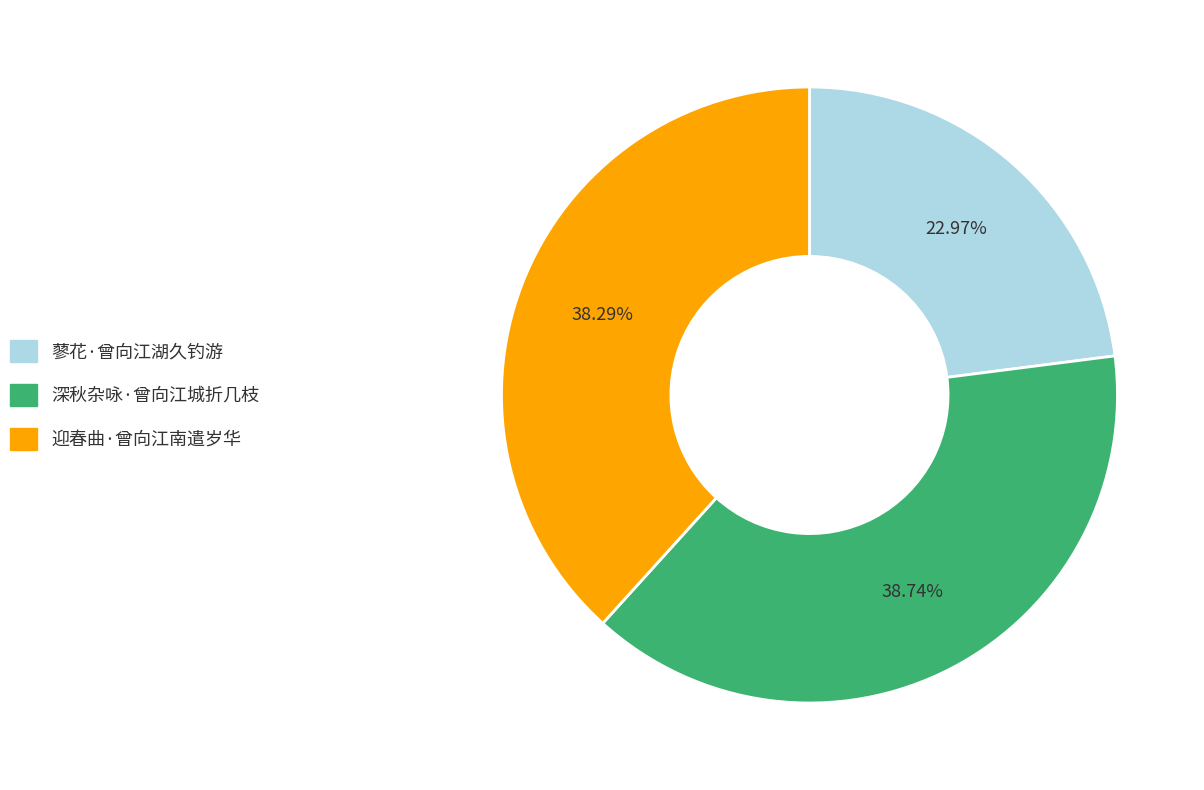

Which category has the smallest portion of the pie?

蓼花·曾向江湖久钓游